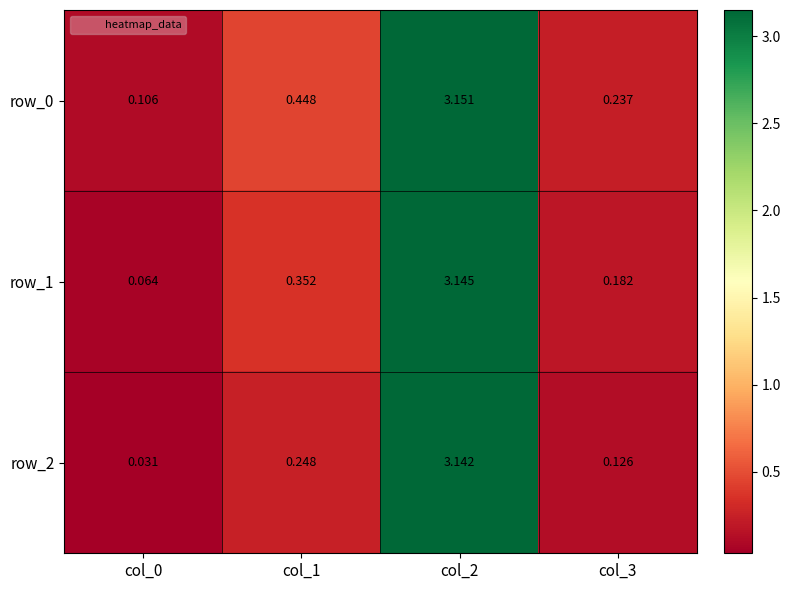

Is the value of row_0 at col_3 greater than the value of row_1 at col_3?

Yes